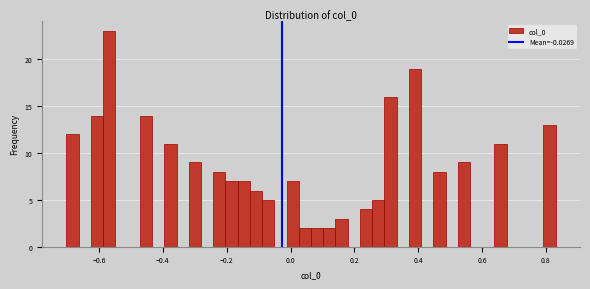

Around what value on the x-axis is the tallest bar? Give the approximate position of its centre, as read against the axis.

-0.56